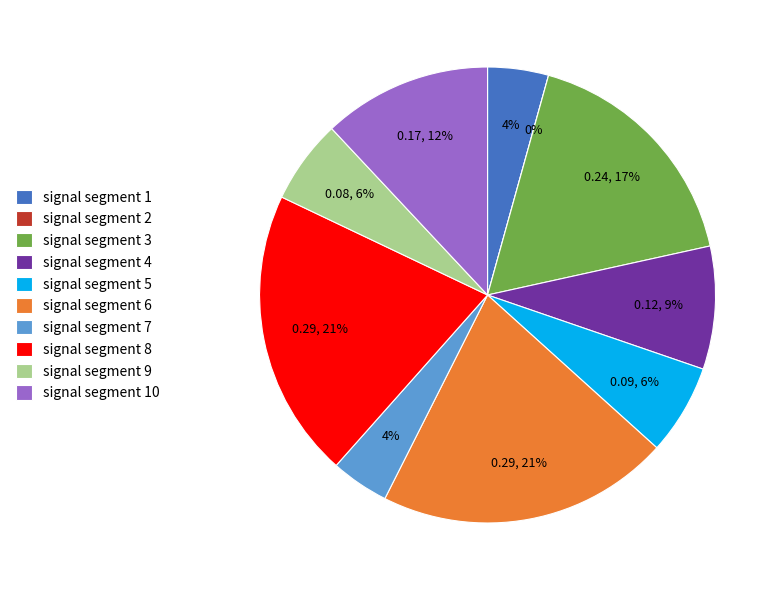

What is the total percentage of signal segment 3 and signal segment 7?

21.4%